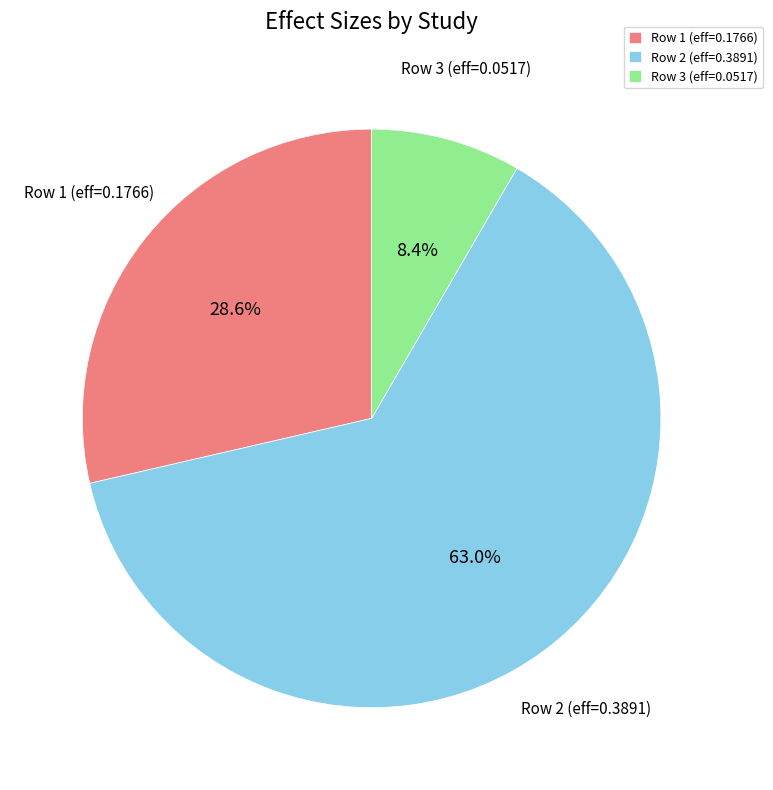

Which has a higher value, Row 3 (eff=0.0517) or Row 1 (eff=0.1766)?

Row 1 (eff=0.1766)